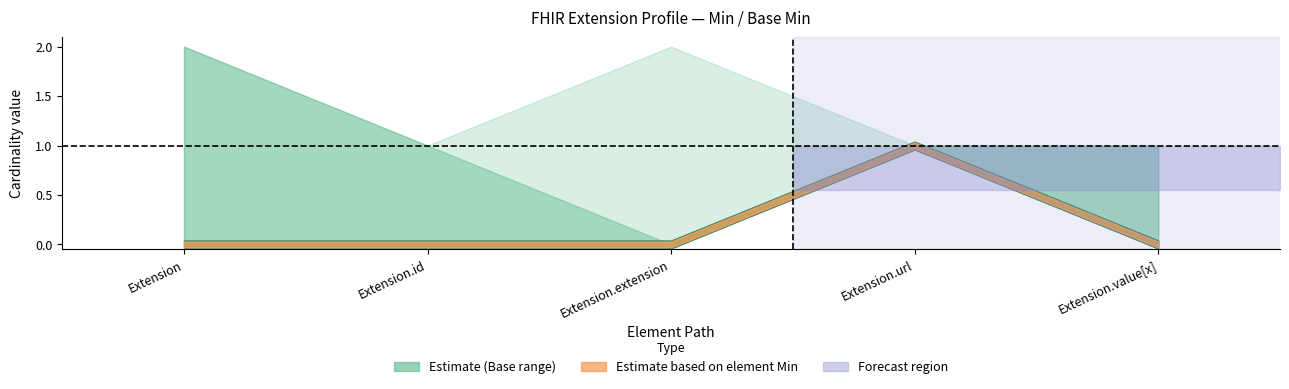

Reading right to left, extract all data points from this chart.

Extension: Extension.value[x]=0	Extension.url=1	Extension.extension=0	Extension.id=0	Extension=0
Base Min: Extension.value[x]=0	Extension.url=1	Extension.extension=0	Extension.id=0	Extension=0